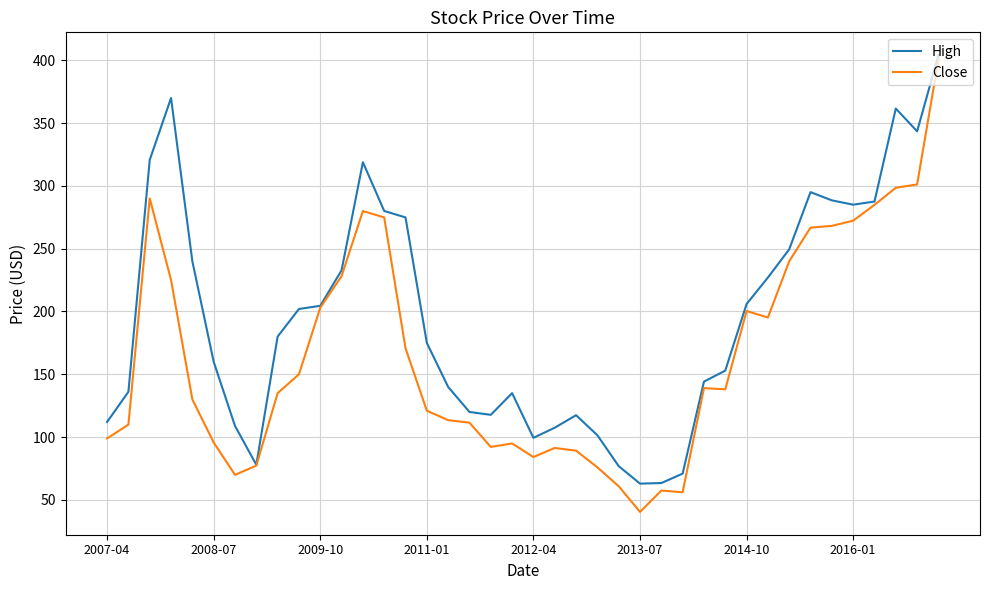

What is the greatest value displayed?

404.0